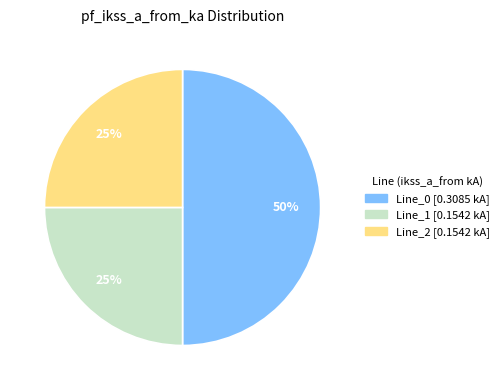

Count the number of slices in the pie.

3